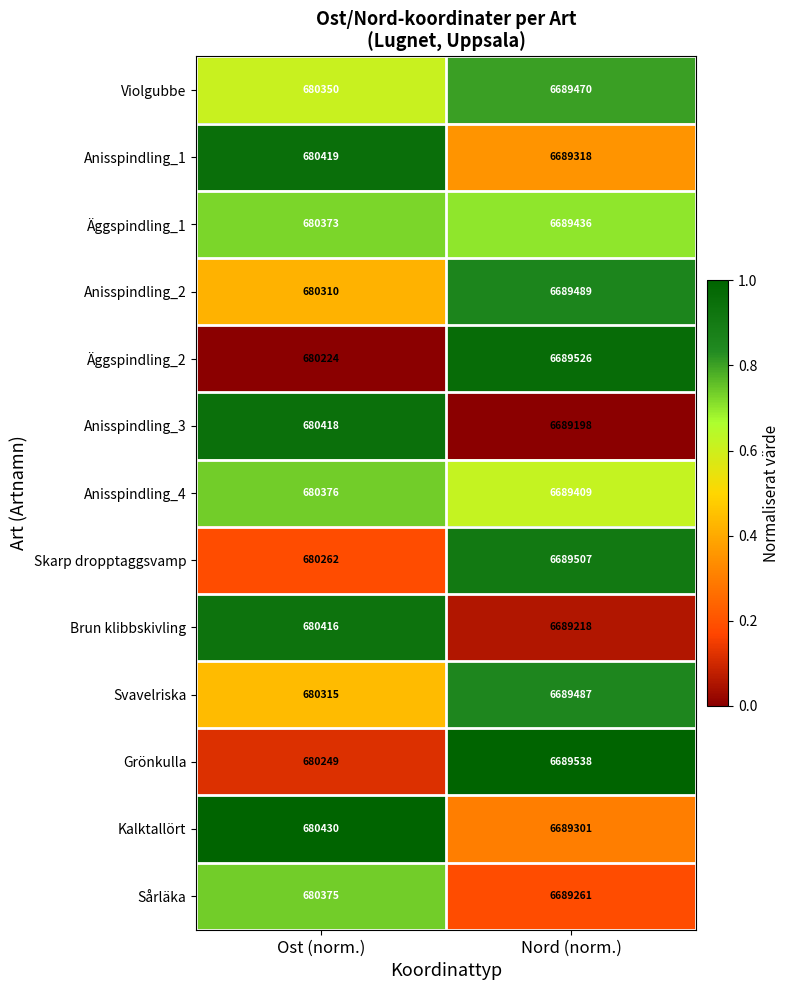

What is the sum of all Brun klibbskivling values?

7369634